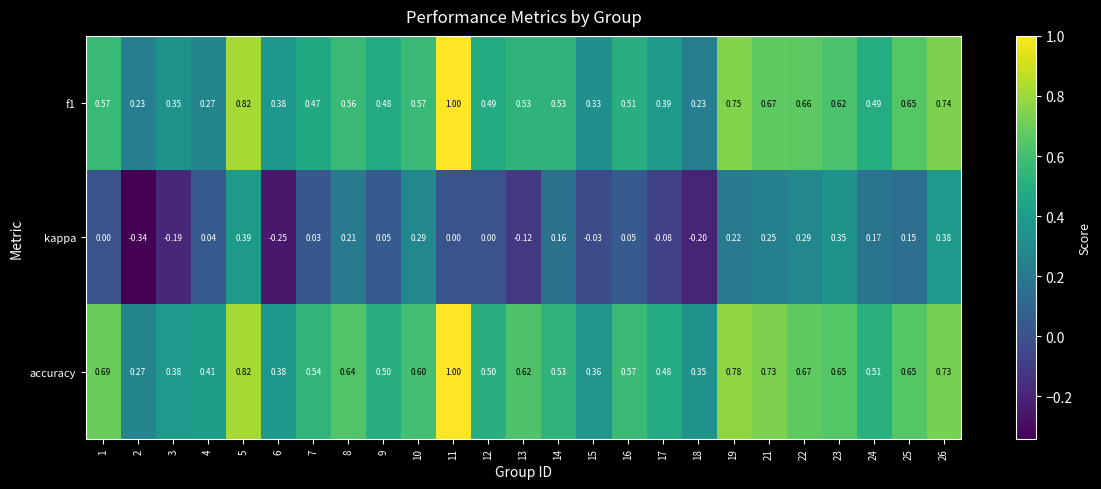

Between 16 and 21, which series saw the biggest shift?

kappa